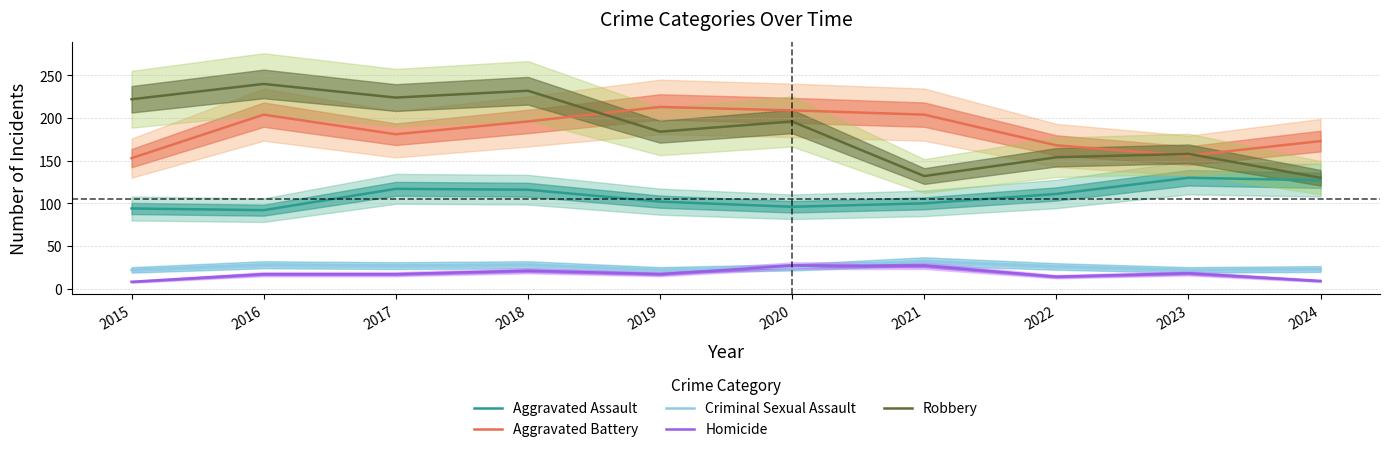

What is the highest value of the Criminal Sexual Assault series?

32